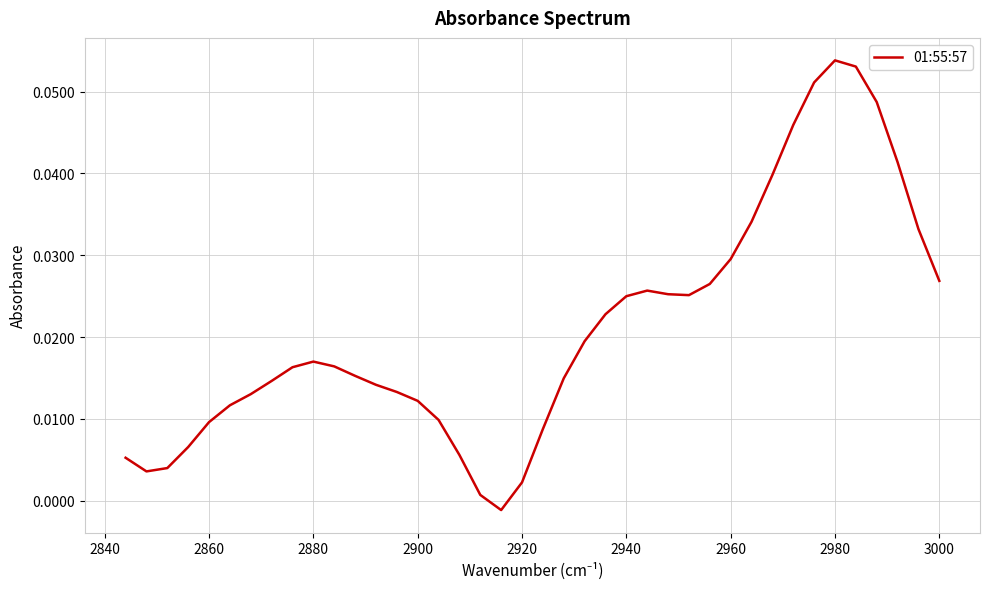

What is the maximum value shown in the chart?

0.1